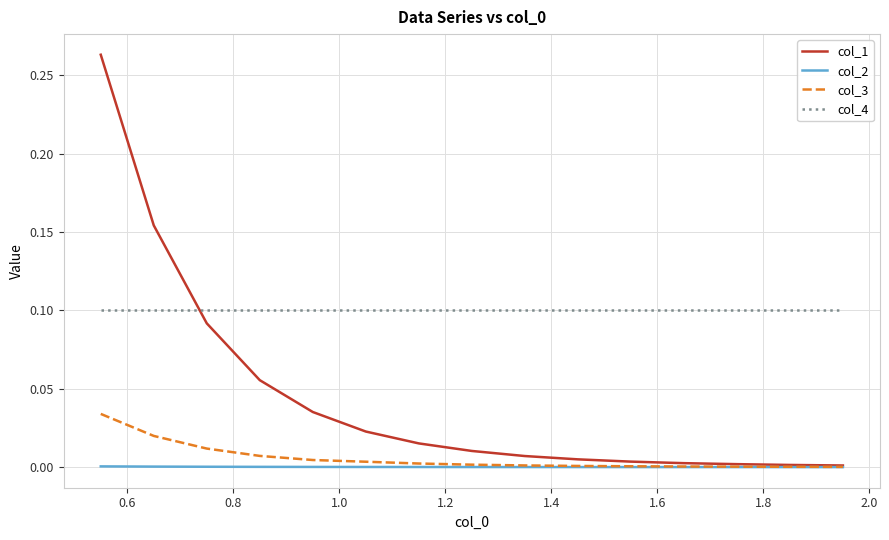

Which series has the largest range (max minus min)?

col_1